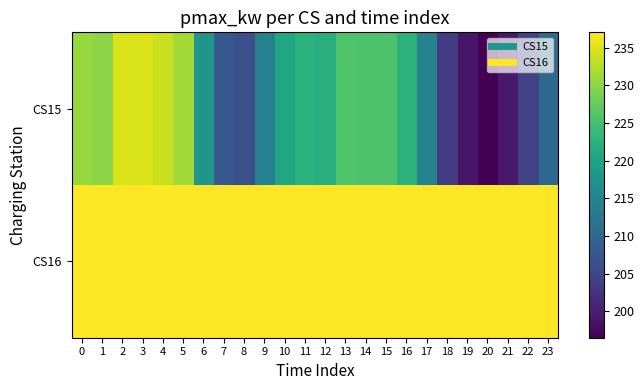

Which series has the largest total across all categories?

CS16